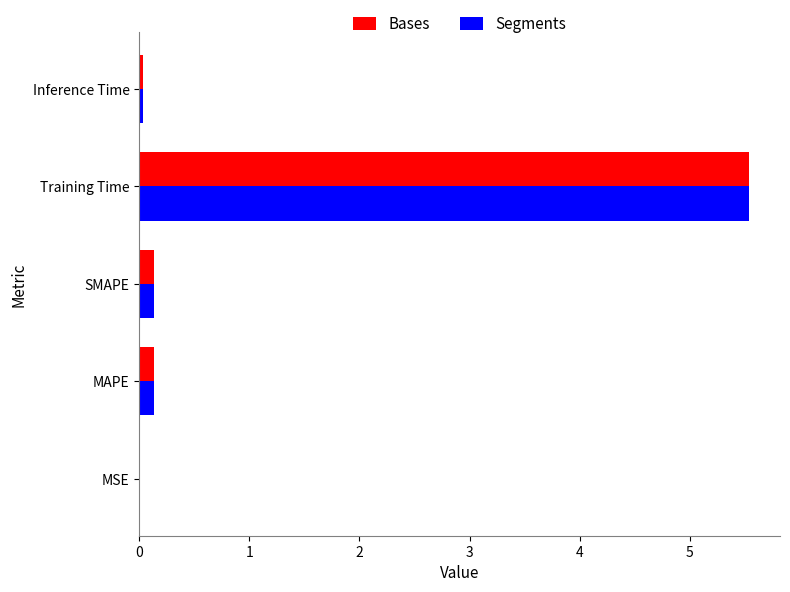

At which category is the sum across all series the highest?

Training Time